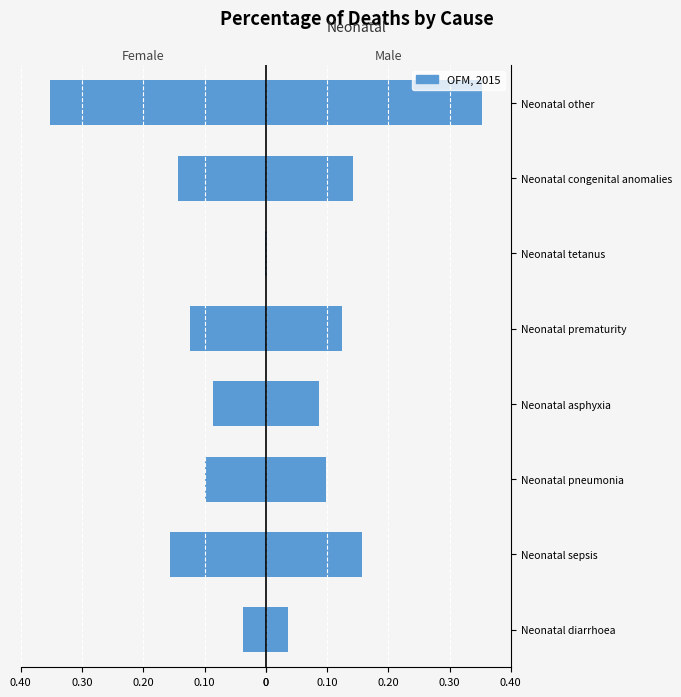

What is the minimum value shown in the chart?

-0.4